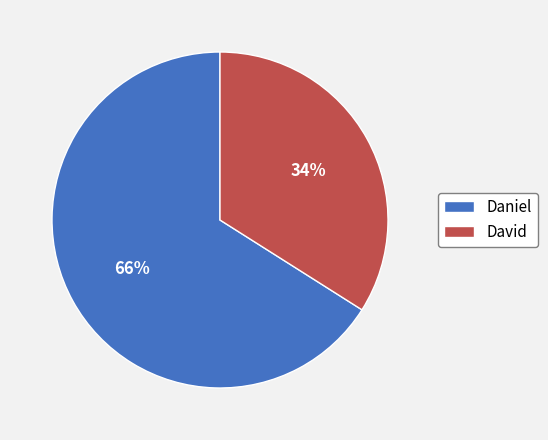

Which slice is the smallest?

David